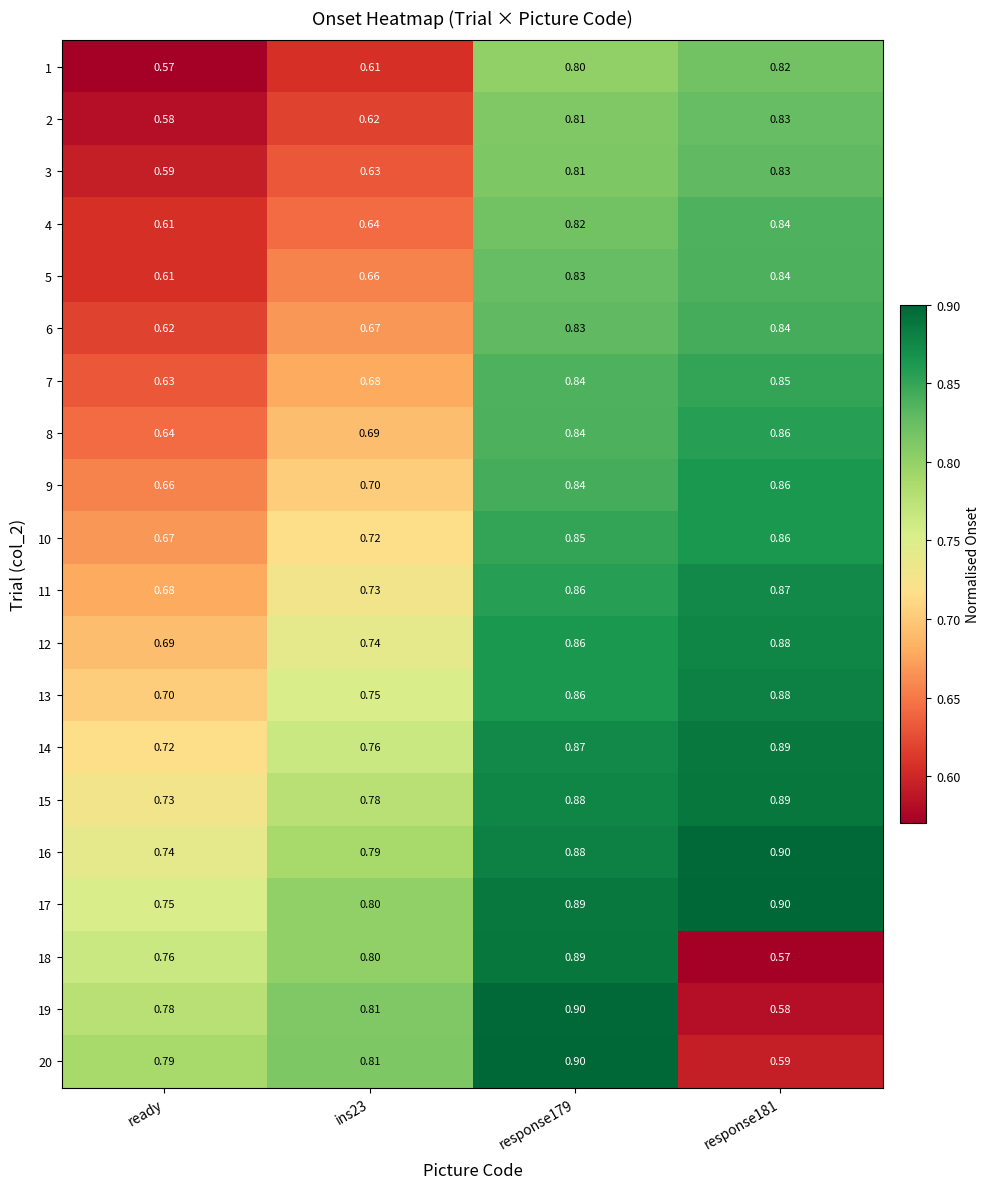

Is the value of 5 at response181 greater than the value of 14 at ready?

Yes